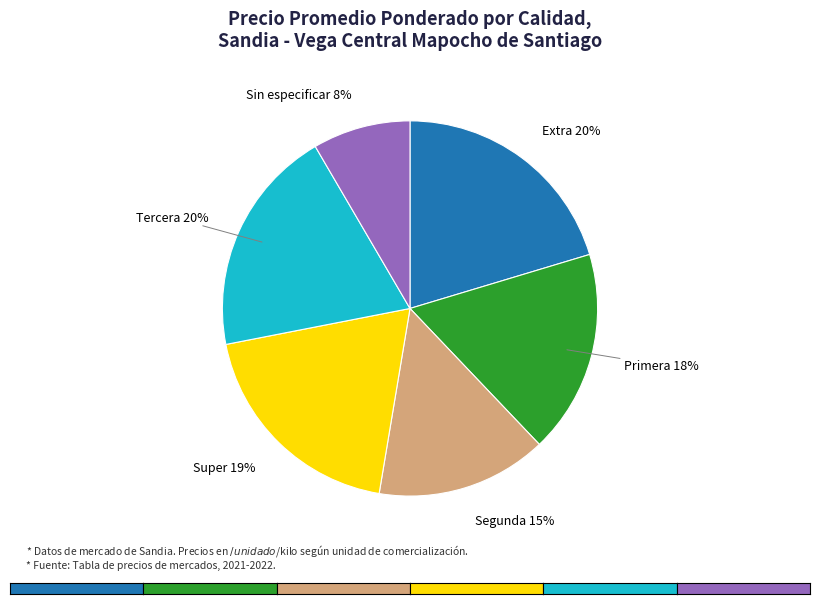

To the nearest percent, what is the average slice percentage?

17%